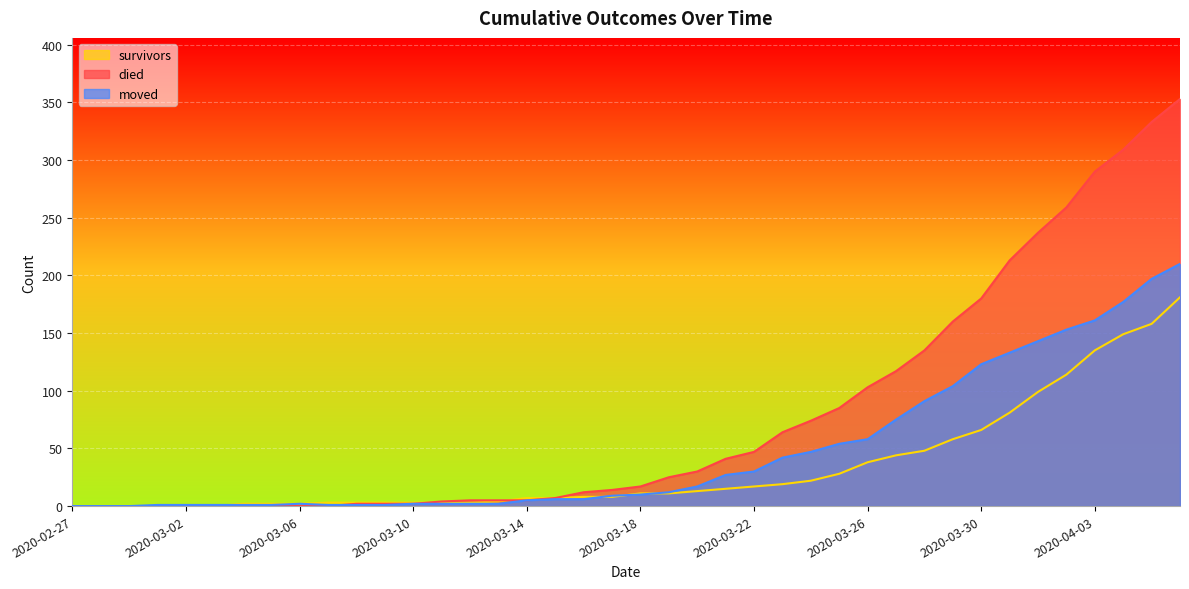

What position from the left is 2020-03-25?

28